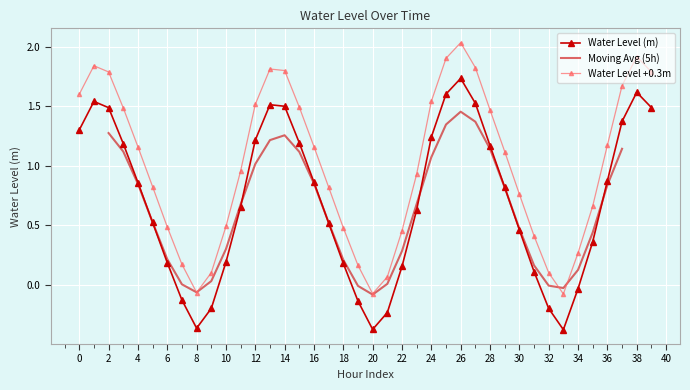

True or false: Water Level (m) and Water Level +0.3m intersect in this chart.

False